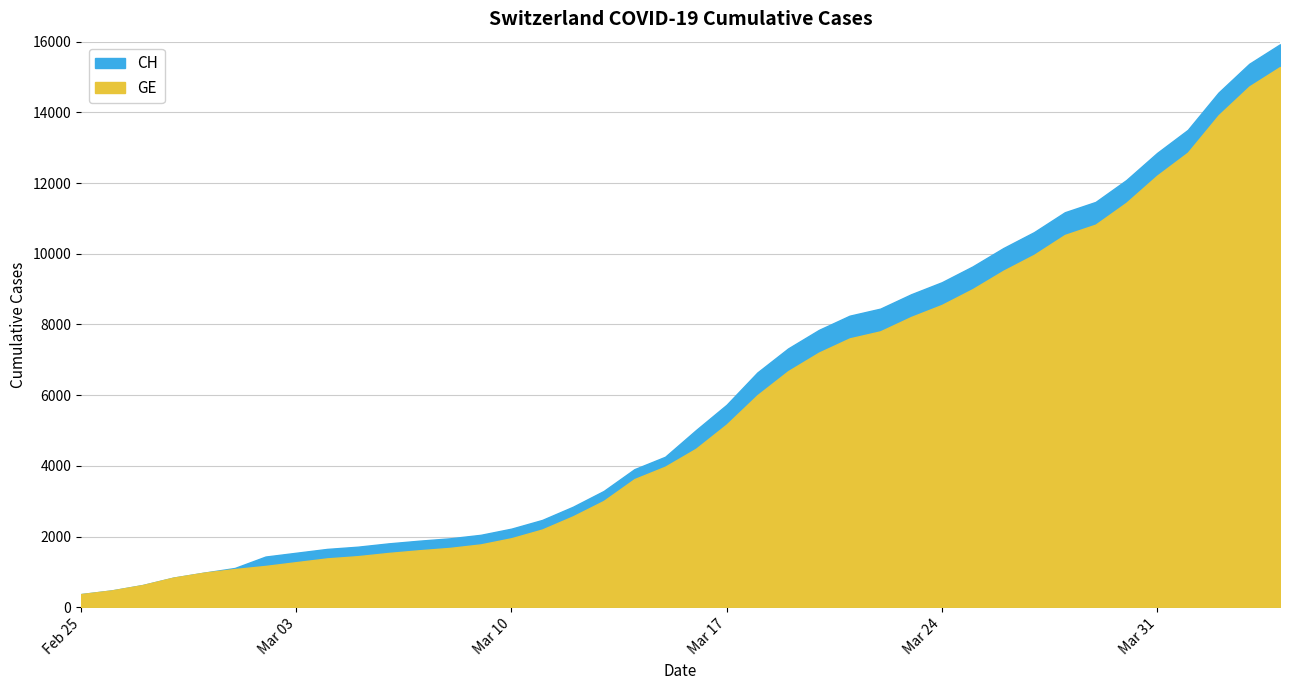

What is the difference between the maximum and second lowest values in the GE series?

14805